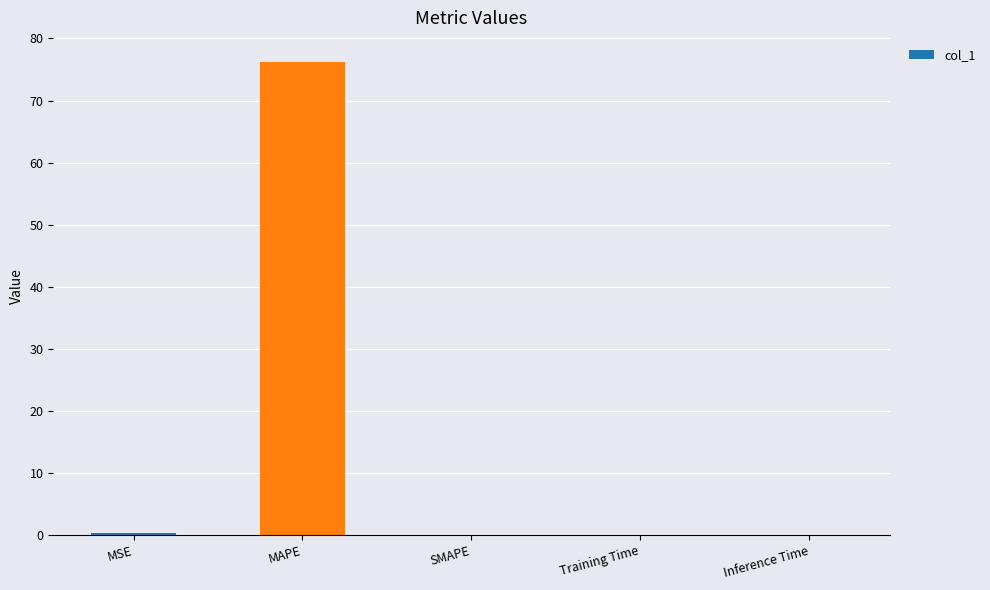

What is the sum of all values?

76.7